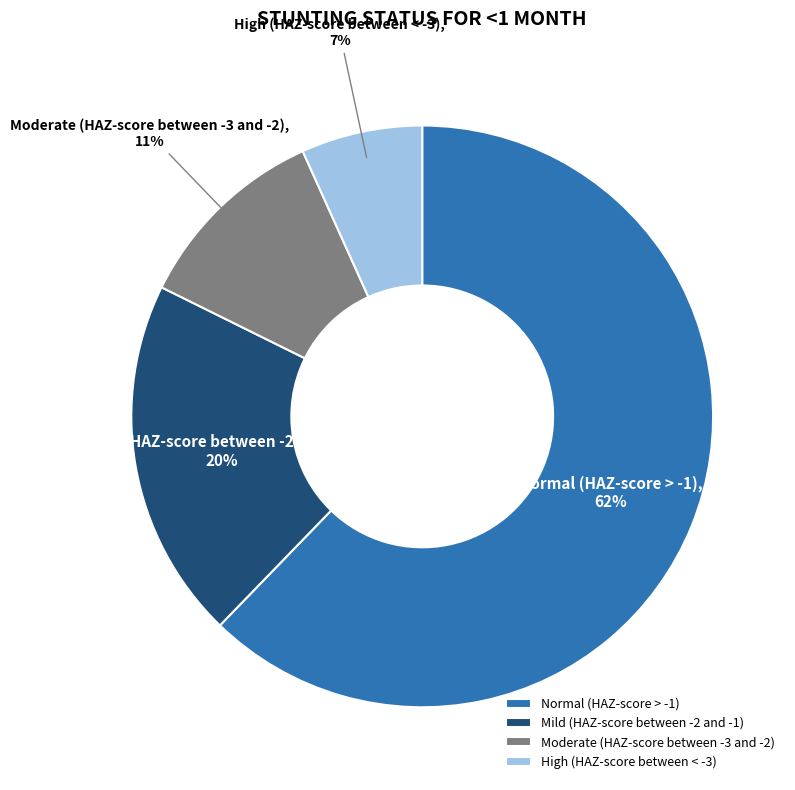

Rank the categories by value from highest to lowest.

Normal (HAZ-score > -1), Mild (HAZ-score between -2 and -1), Moderate (HAZ-score between -3 and -2), High (HAZ-score between < -3)